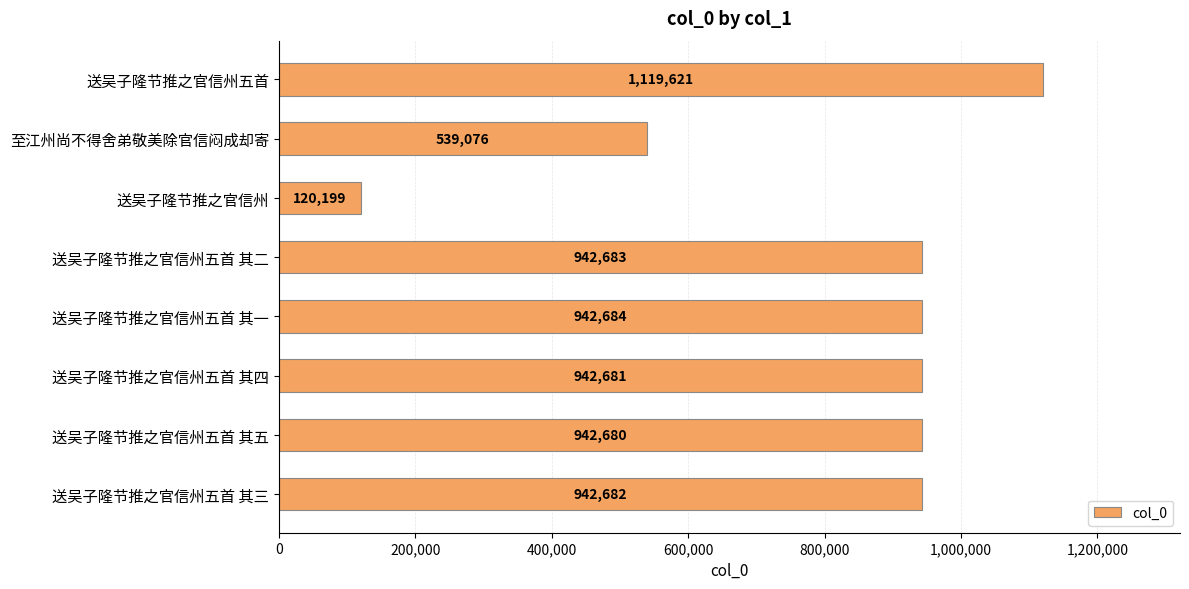

What is the sum of all values?

6492306